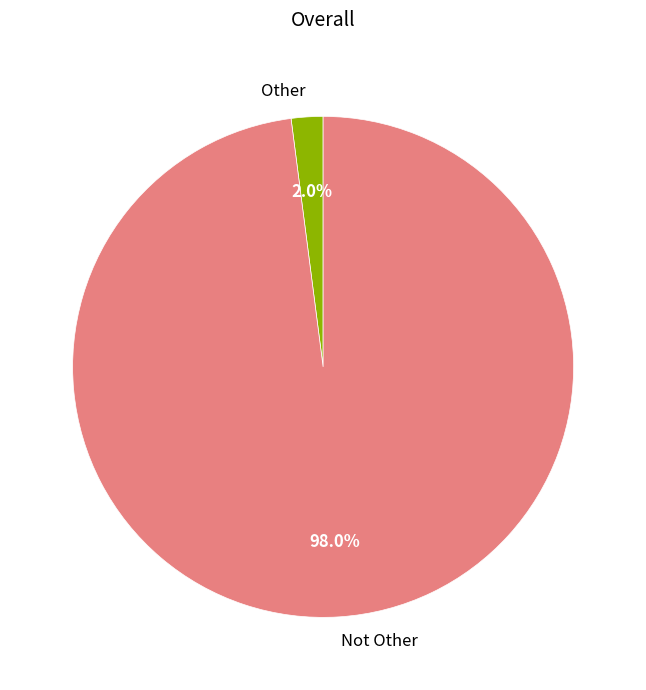

What percentage is the Not Other slice, to the nearest percent?

98%